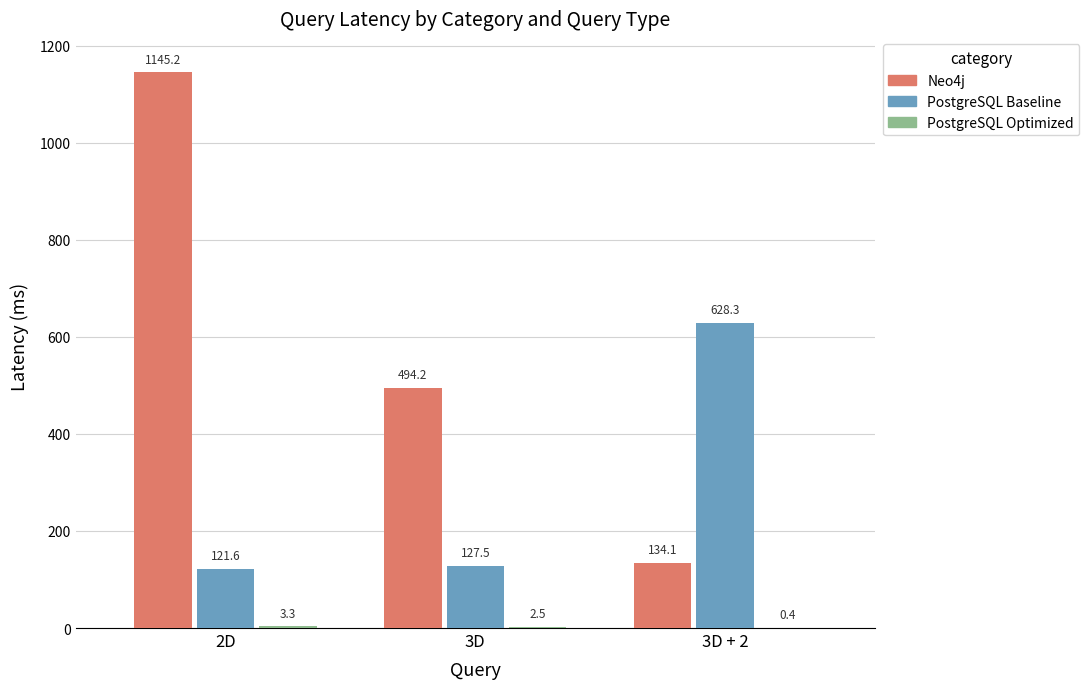

Which category has the highest value in the PostgreSQL Baseline series?

3D + 2